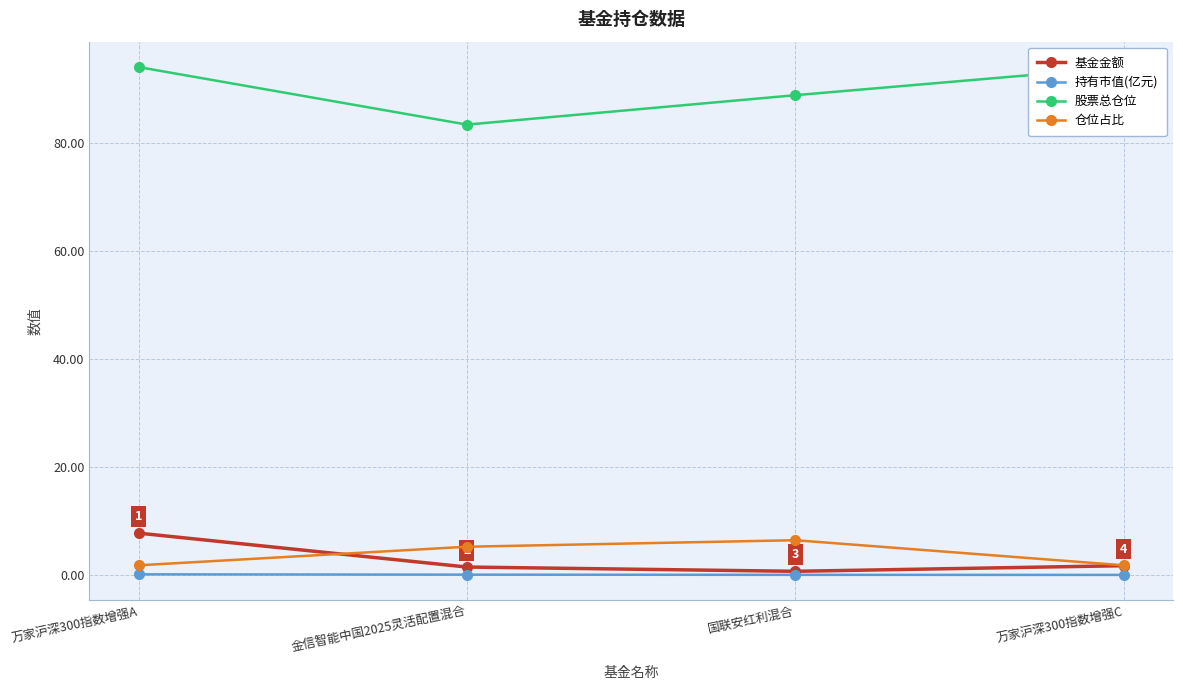

Between 金信智能中国2025灵活配置混合 and 国联安红利混合, which series saw the biggest shift?

股票总仓位